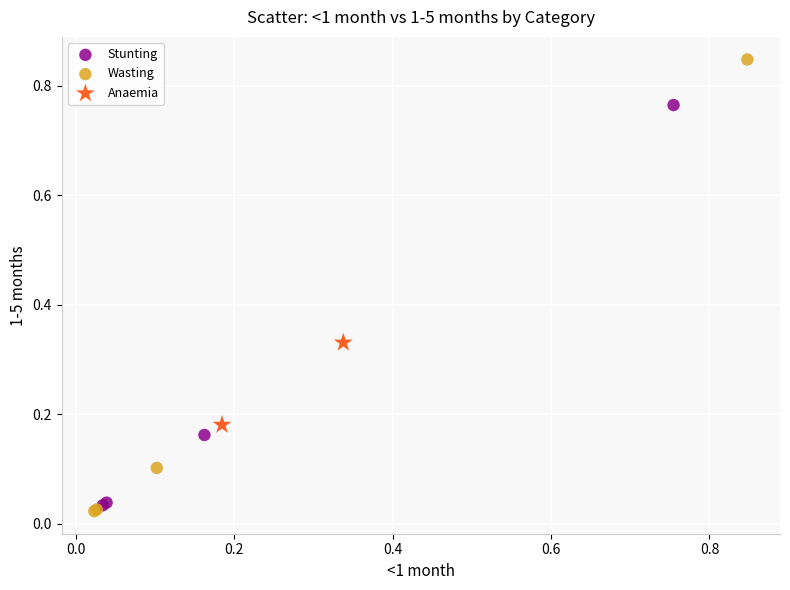

What are all the series names shown in the legend?

Stunting, Wasting, Anaemia